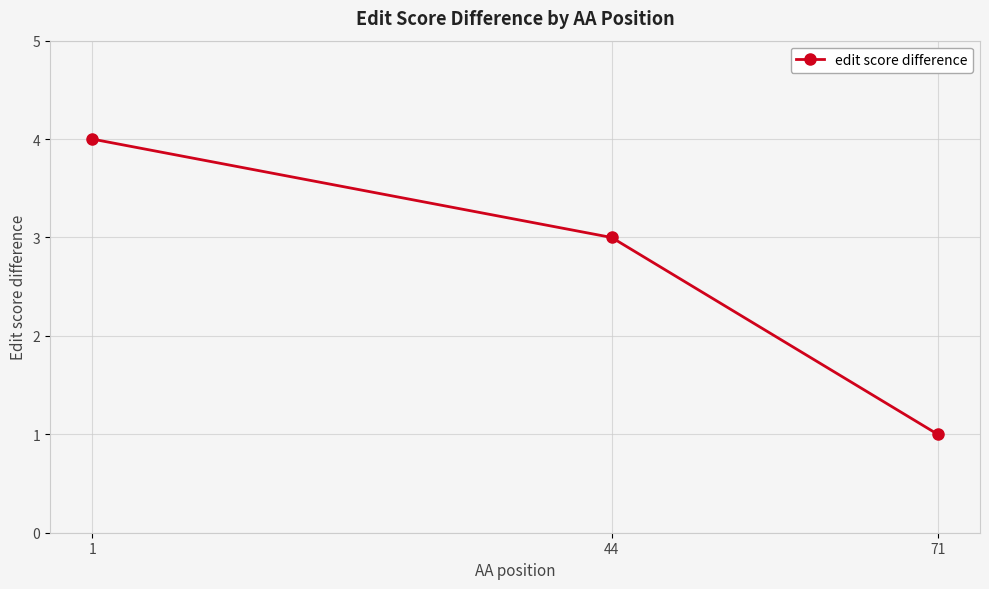

What is the average value?

3